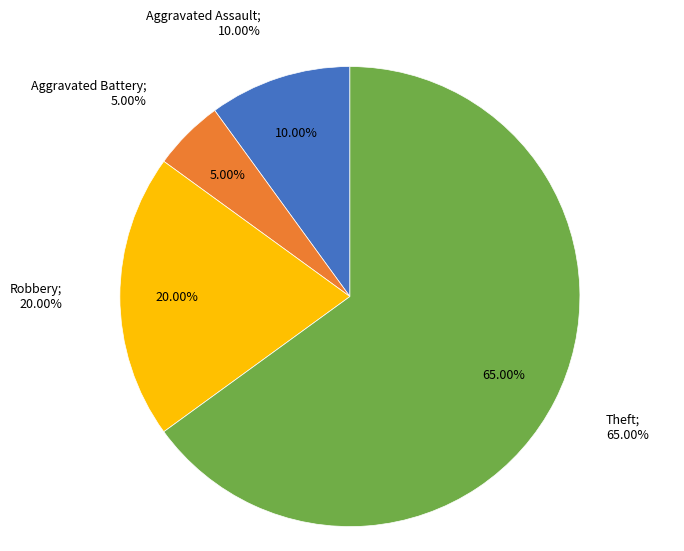

To the nearest percent, what percentage of the pie is Aggravated Battery?

5%